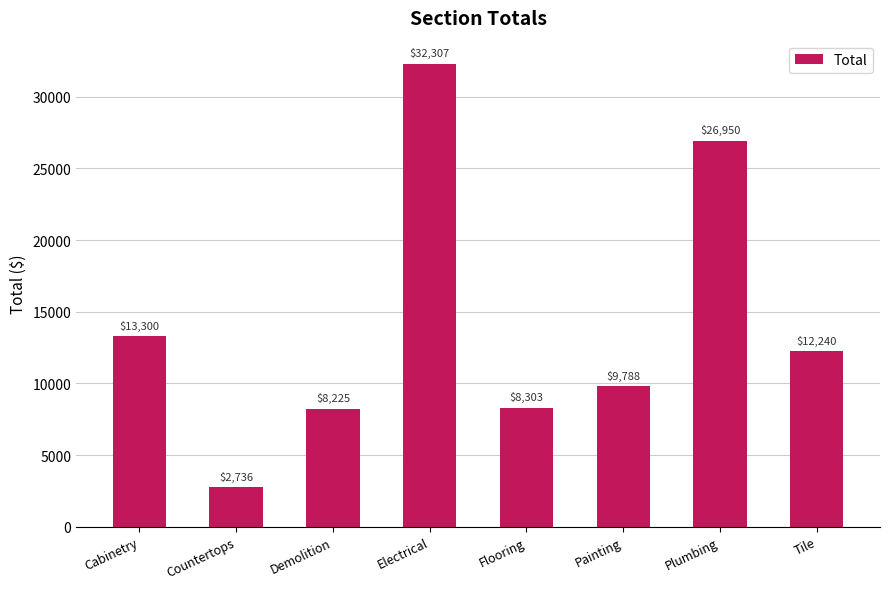

What is the ratio of the value at Flooring to the value at Tile?

0.7